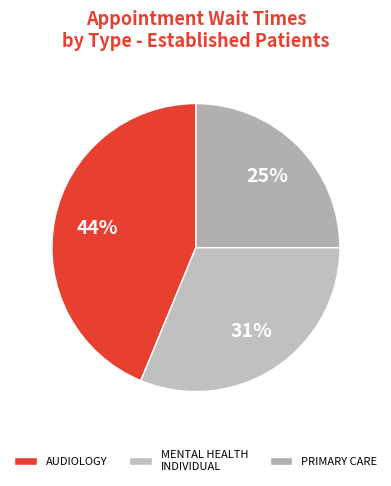

Does PRIMARY CARE represent more than half of the total?

No